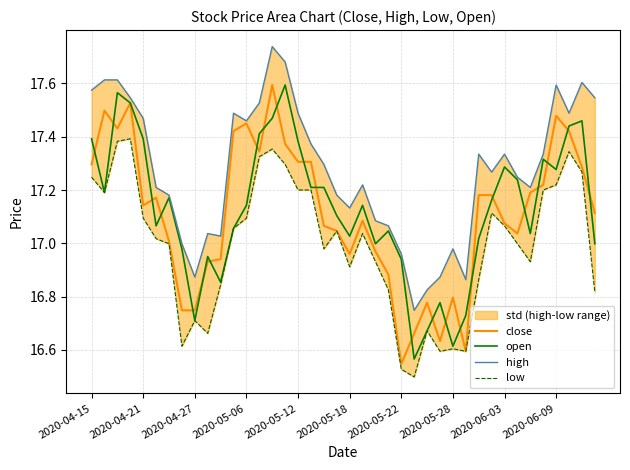

What is the value of the high point at the 20th from the left?

17.2